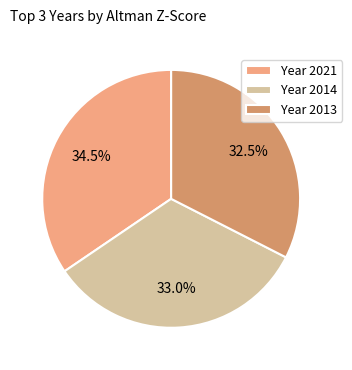

To the nearest percent, what is the average slice percentage?

33%